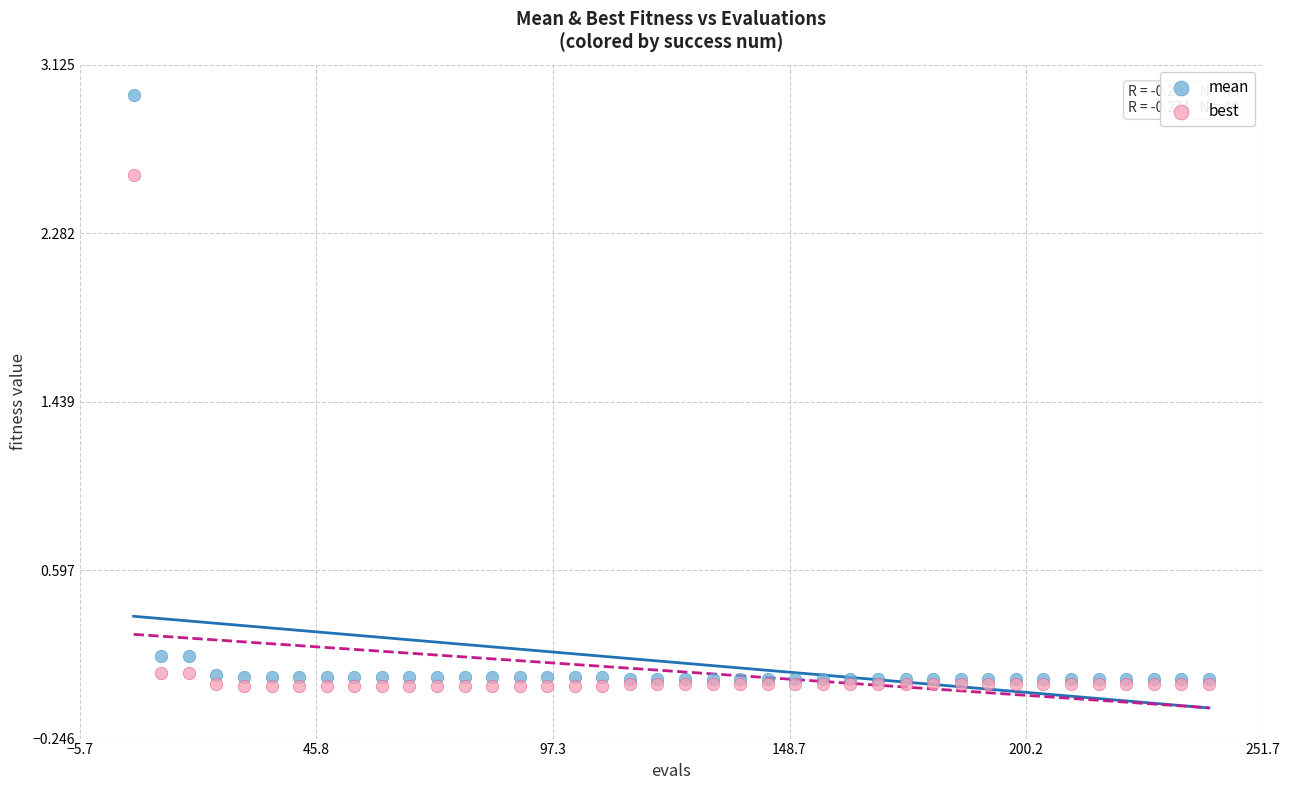

What are all the series names shown in the legend?

mean, best